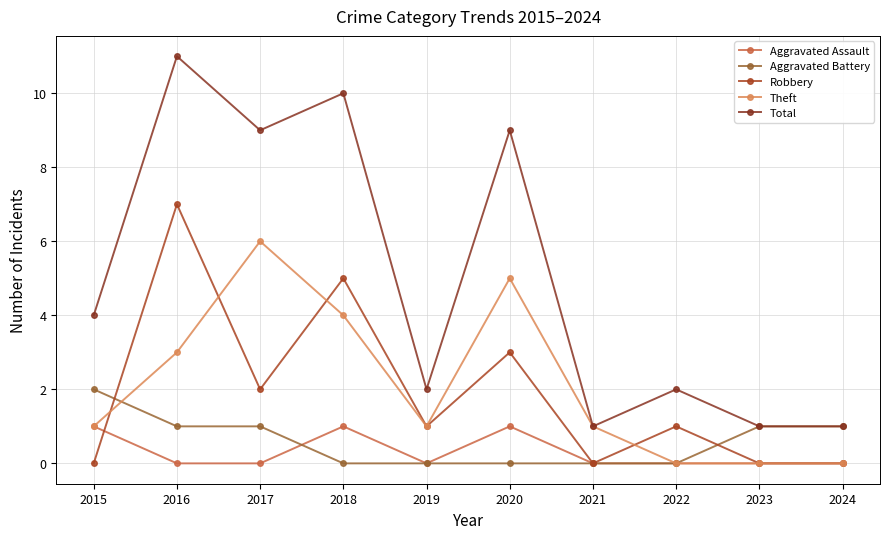

What are all the series names shown in the legend?

Aggravated Assault, Aggravated Battery, Robbery, Theft, Total